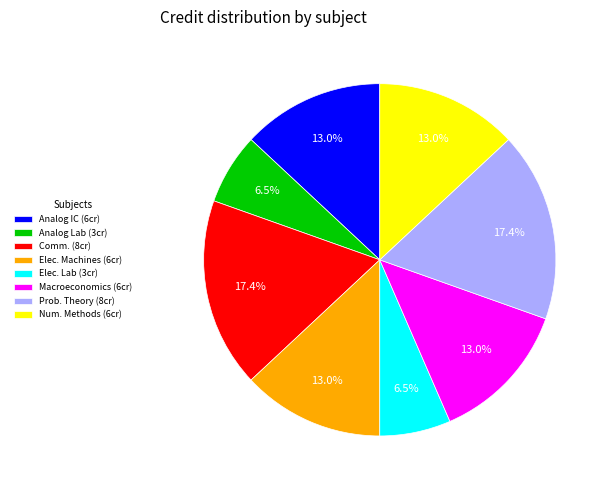

How many segments does this pie chart have?

8